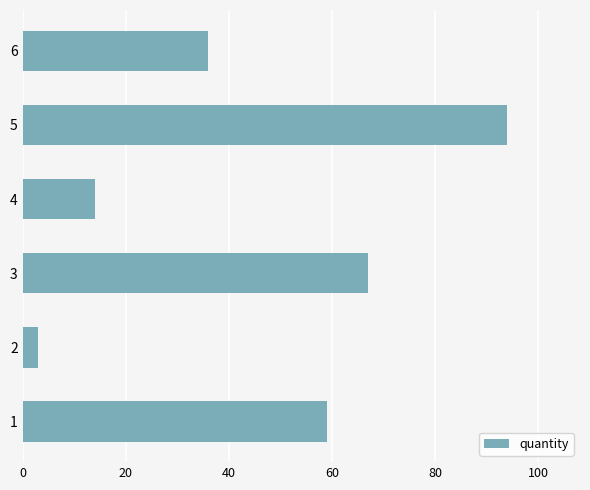

Which label corresponds to the smallest value in the chart?

2